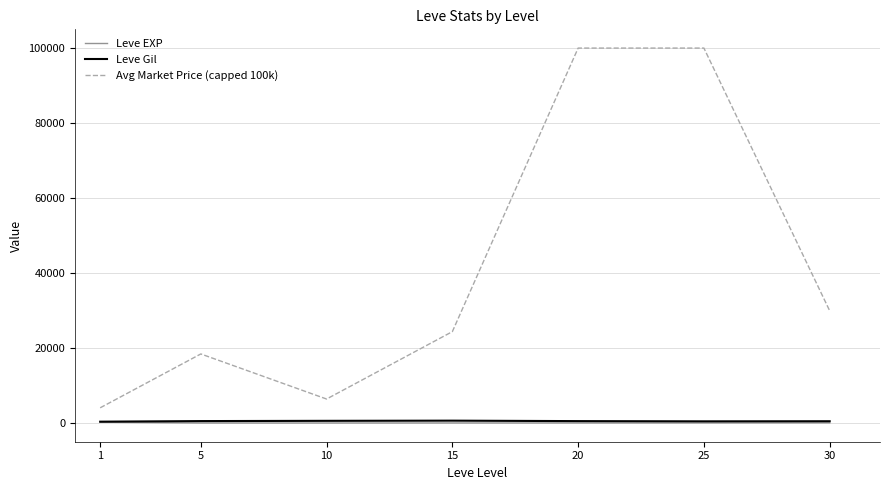

True or false: Leve Gil and Avg Market Price (capped 100k) cross at least once.

False